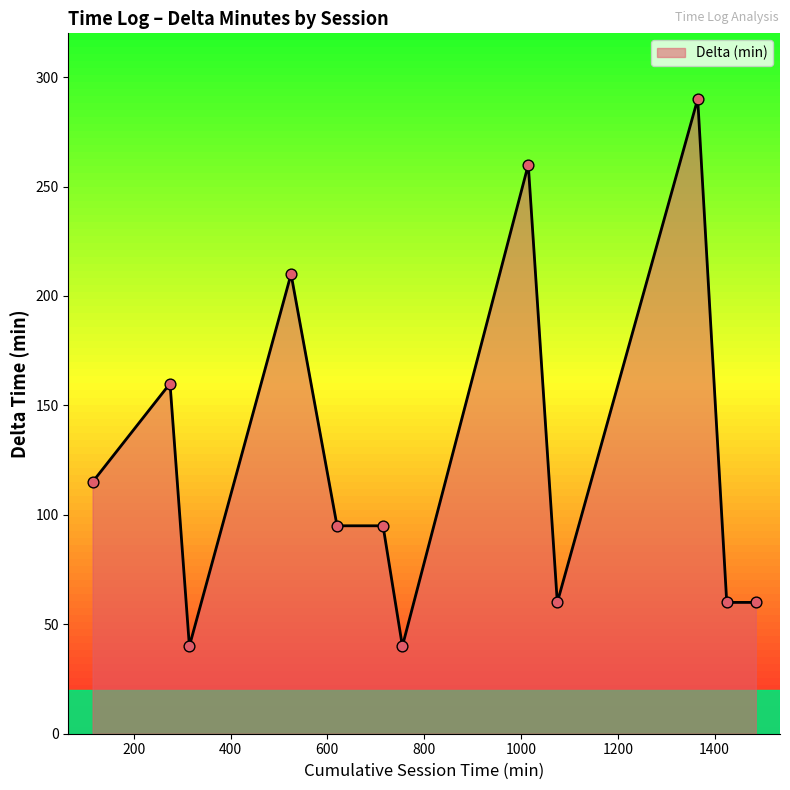

What is the smallest value displayed?

40